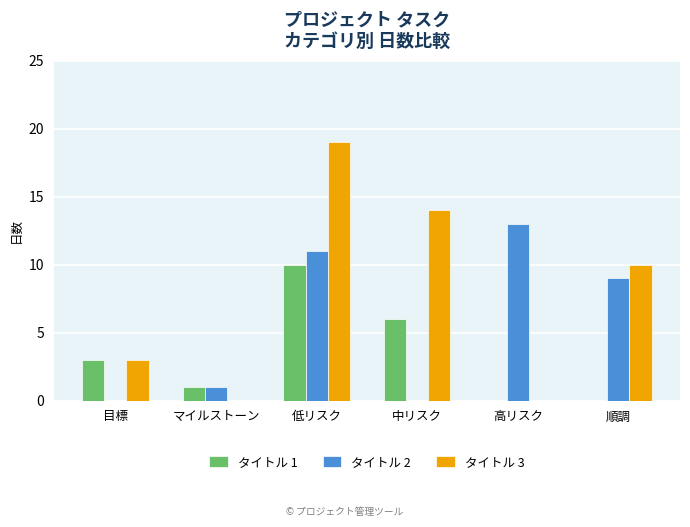

Which category has the highest value in the タイトル 2 series?

高リスク